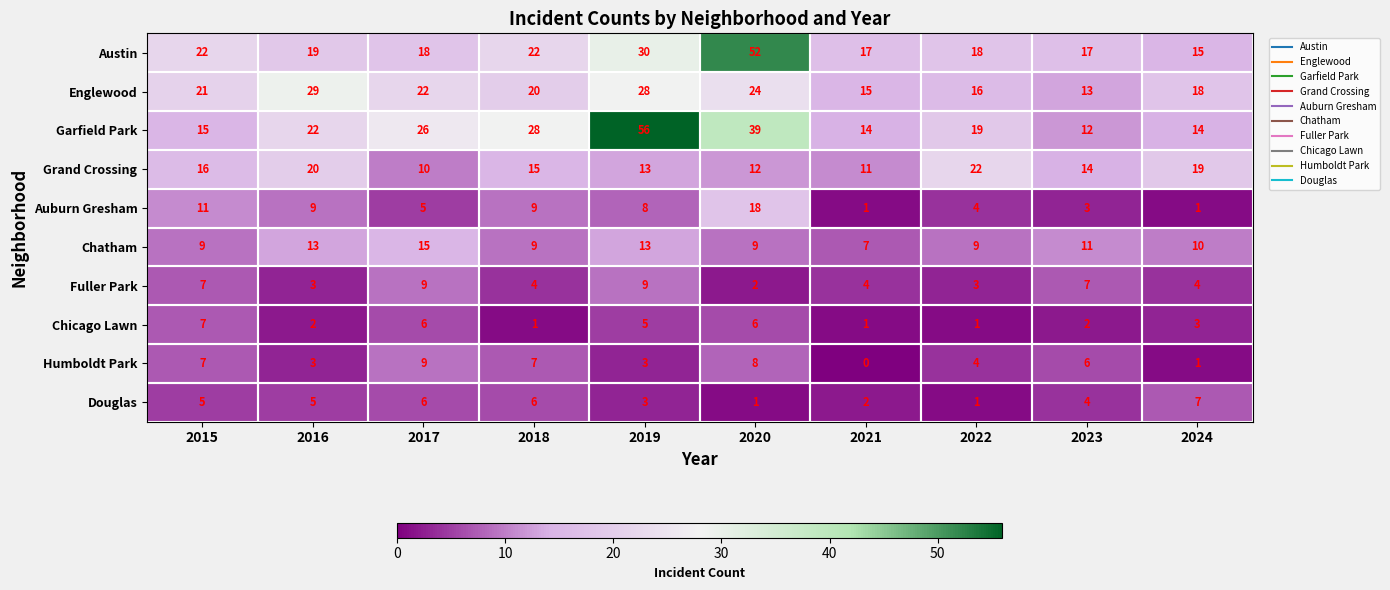

What is the sum of the Humboldt Park values at 2019 and 2020?

11